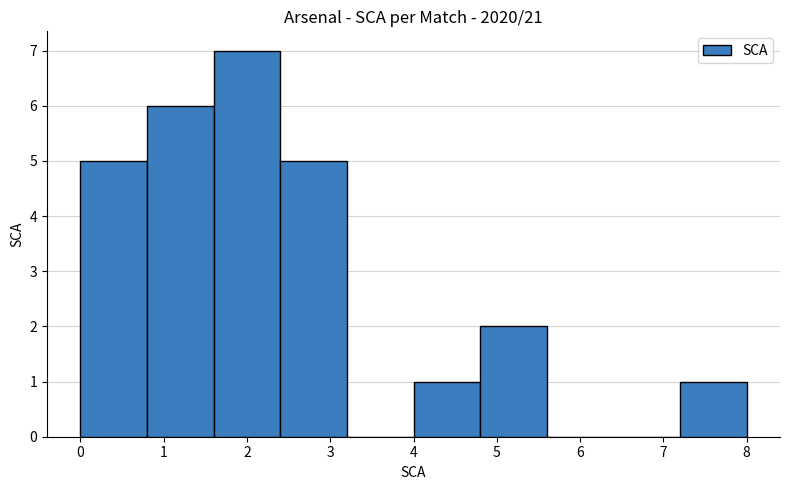

How tall is the bar that spans 7.2 to 8.0 on the x-axis? The values are not printed on the chart, so give them approximately, as read against the axis.

1